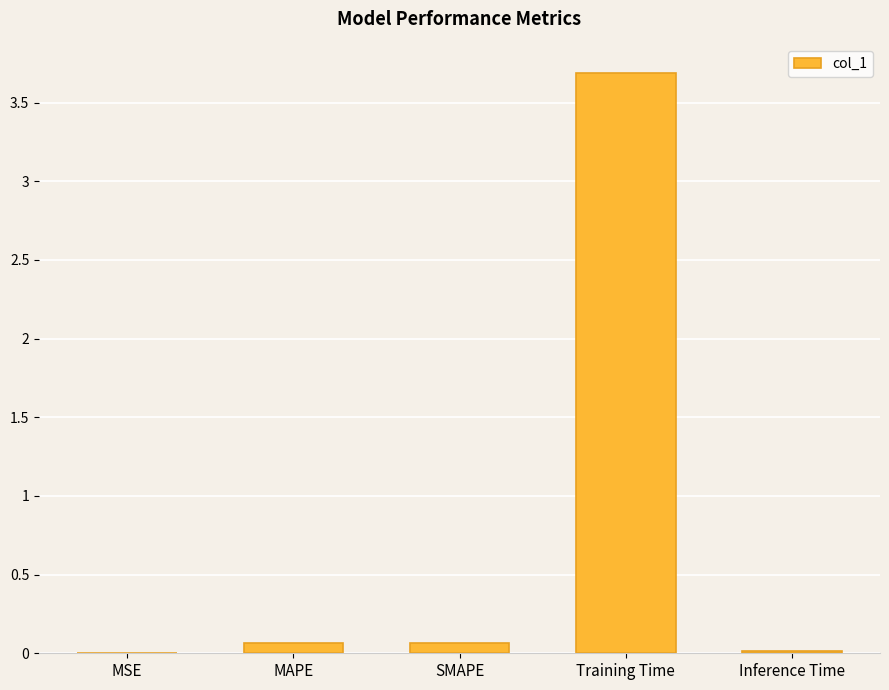

What is the maximum value shown in the chart?

3.7